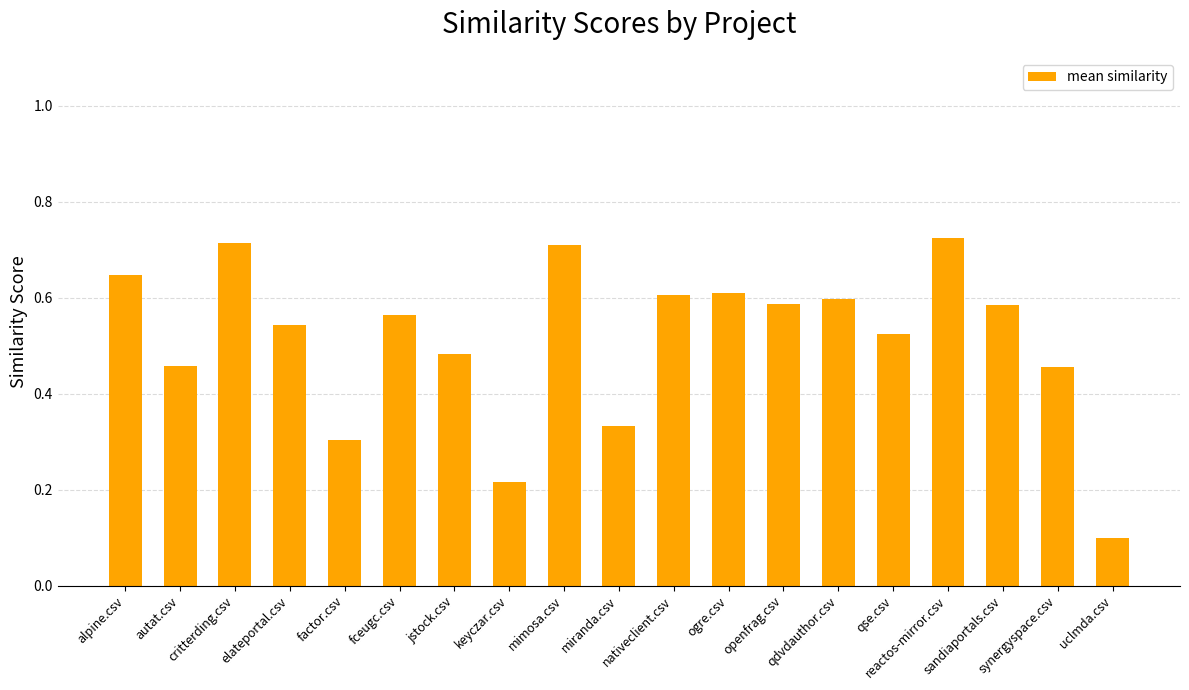

Which has a higher value, jstock.csv or alpine.csv?

alpine.csv